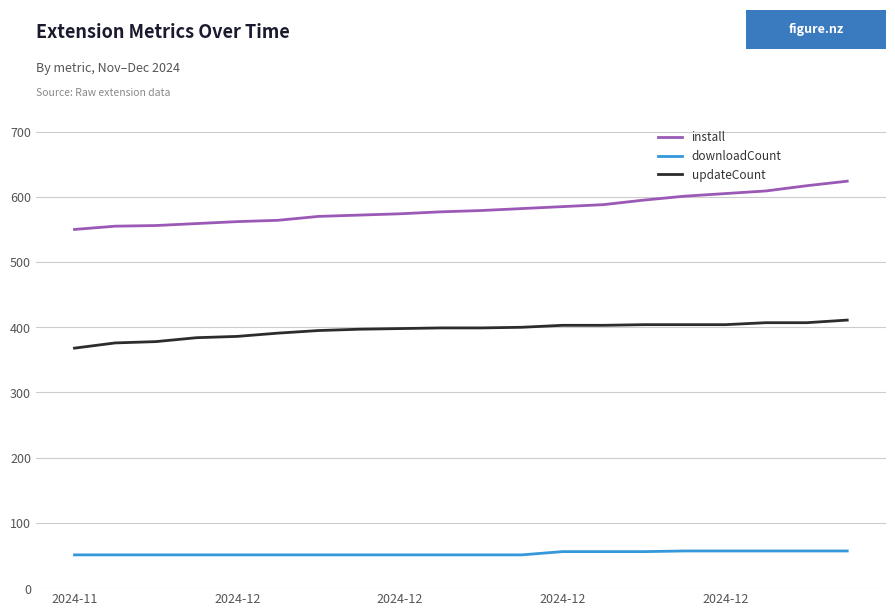

What is the greatest value displayed?

624